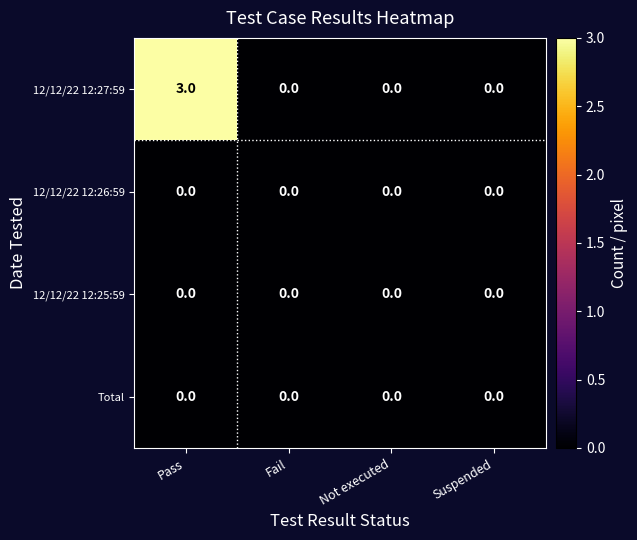

What is the highest value of the 12/12/22 12:27:59 series?

3